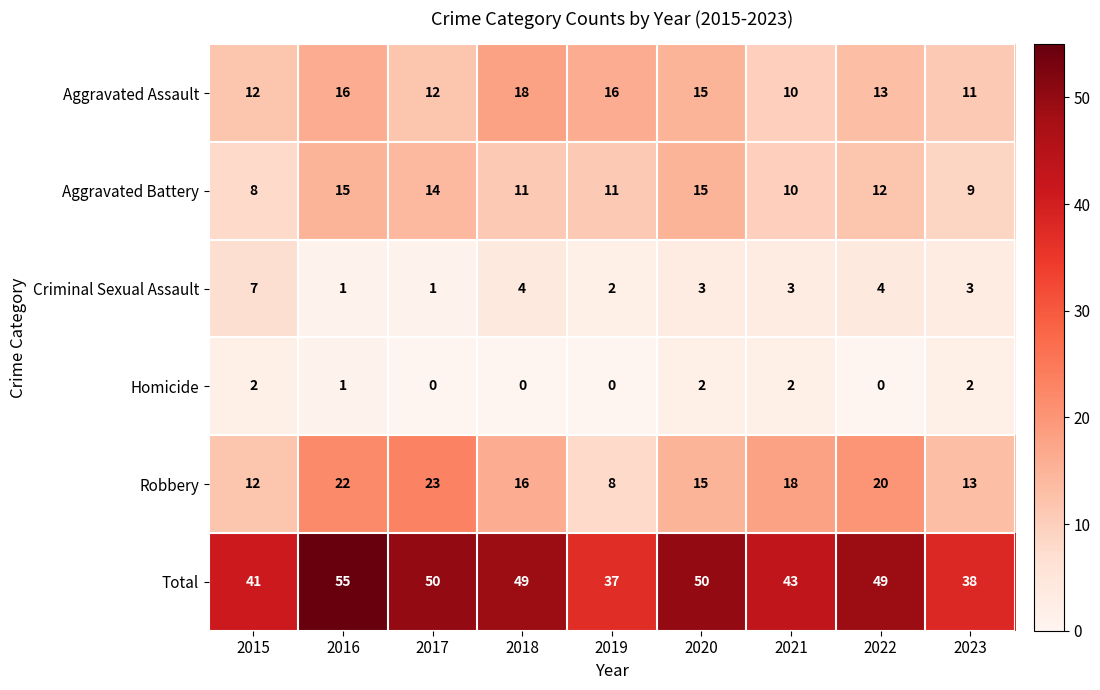

Rank the series by their maximum value, from lowest to highest.

Homicide, Criminal Sexual Assault, Aggravated Battery, Aggravated Assault, Robbery, Total